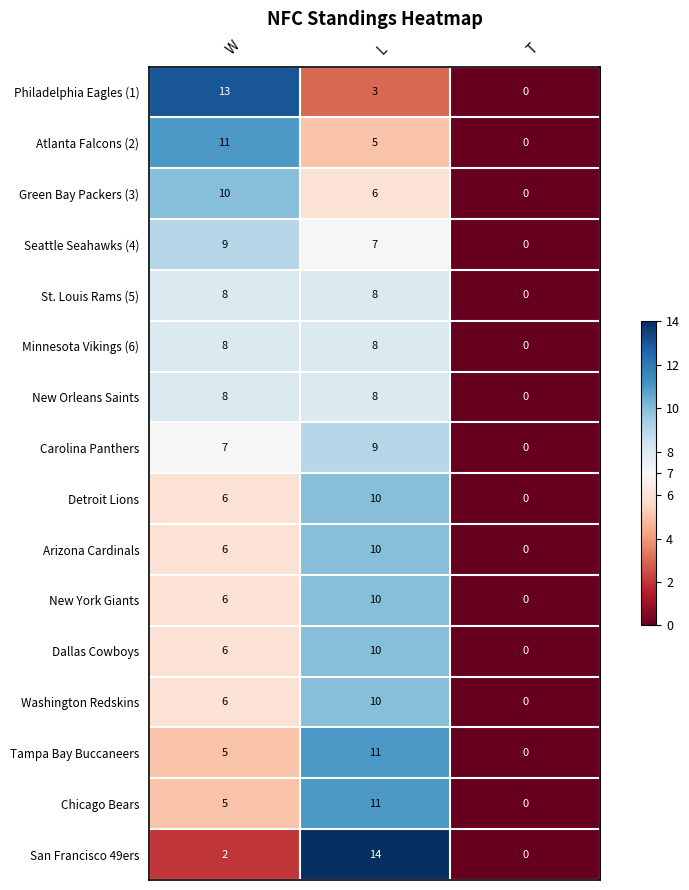

Which label corresponds to the smallest value in the chart?

T